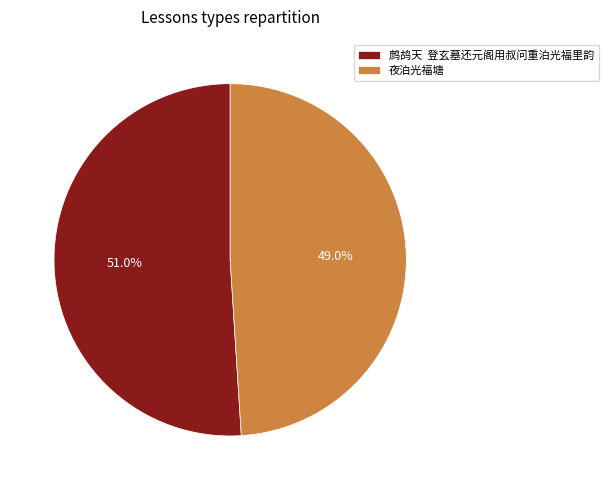

Does 夜泊光福塘 account for over 50% of the chart?

No